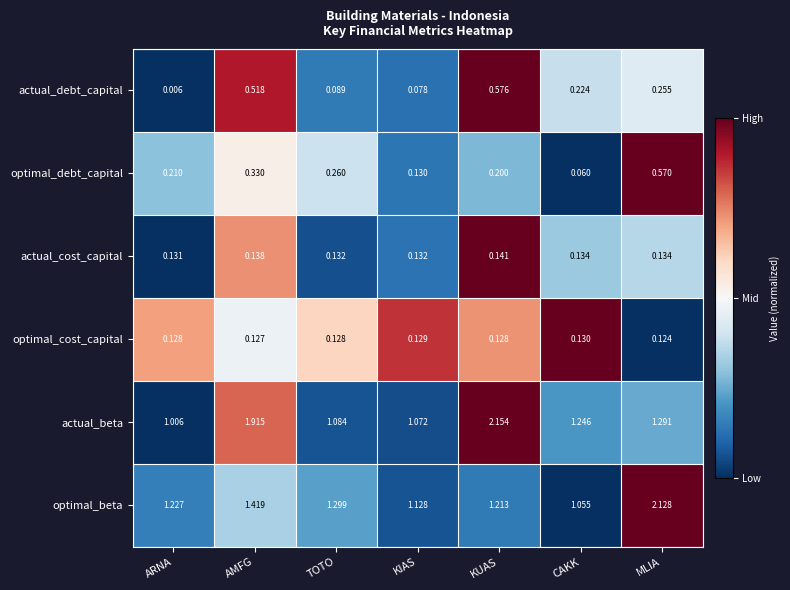

At MLIA, list the series in order from largest to smallest.

optimal_beta, actual_beta, optimal_debt_capital, actual_debt_capital, actual_cost_capital, optimal_cost_capital